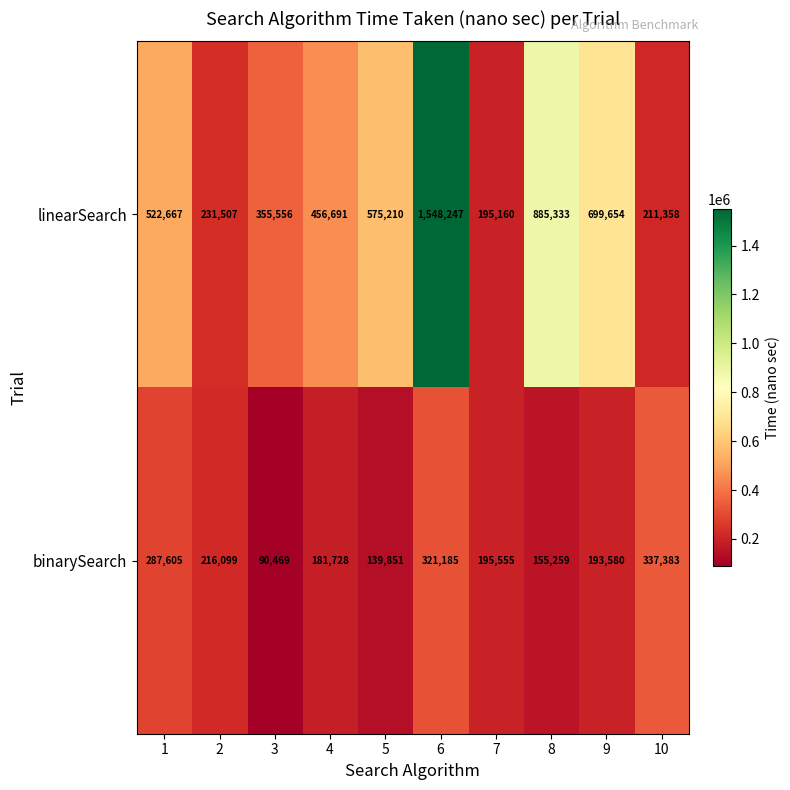

List the series in order of their overall mean, highest first.

linearSearch, binarySearch